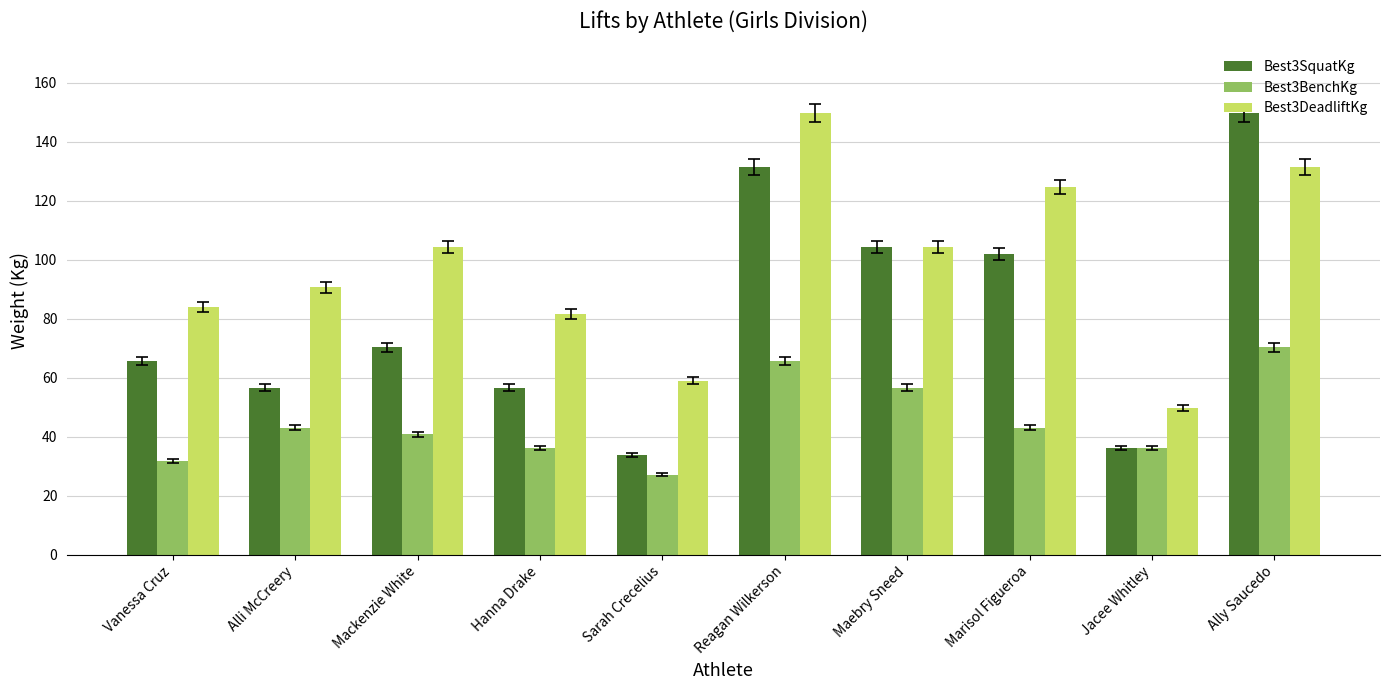

The value of Best3SquatKg at Ally Saucedo is 232.7. True or false?

False